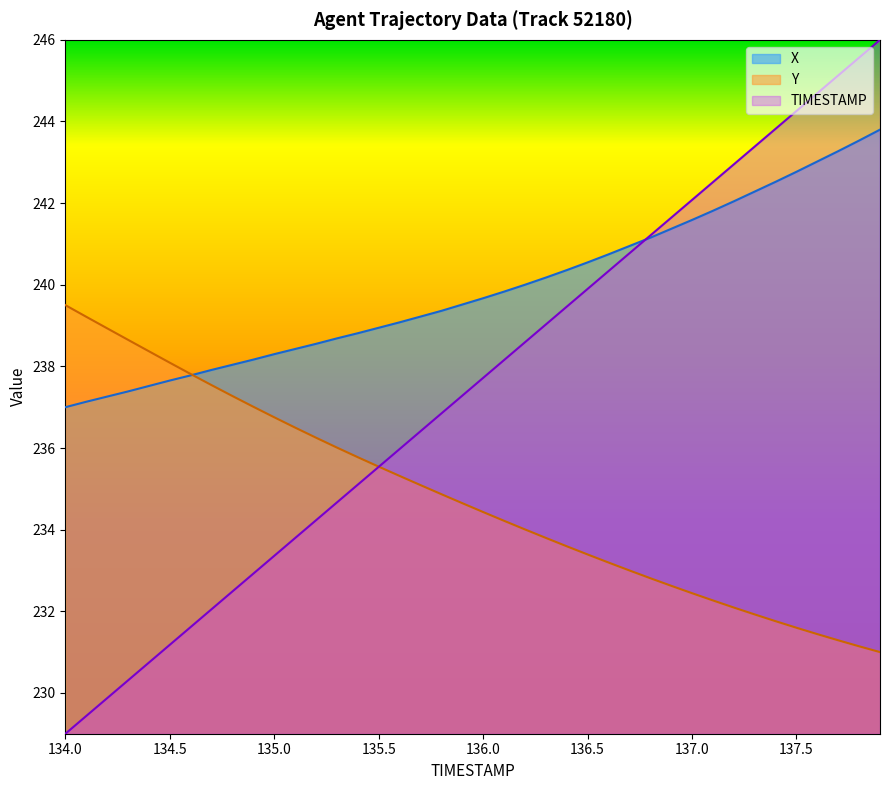

What is the total value across all series at 136.1?

712.2